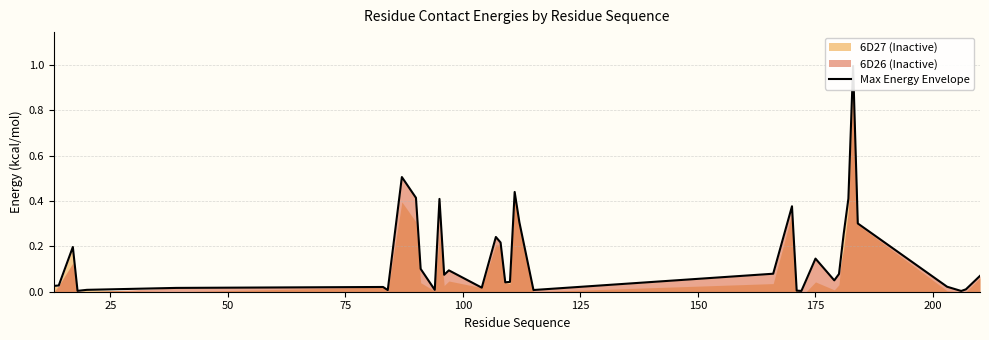

Reading right to left, extract all data points from this chart.

0.1	0.0	0.0	0.0	0.3	1.0	0.4	0.3	0.1	0.1	0.1	0.1	0.0	0.0	0.4	0.1	0.0	0.3	0.4	0.0	0.0	0.2	0.2	0.0	0.1	0.1	0.4	0.0	0.1	0.4	0.5	0.0	0.0	0.0	0.0	0.0	0.2	0.0	0.0